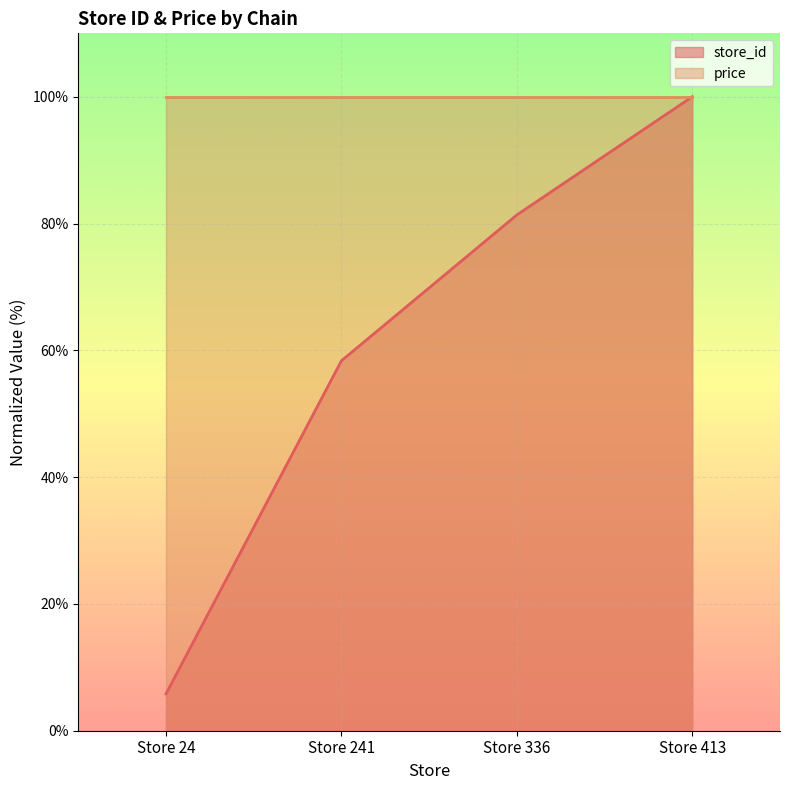

What is the smallest value displayed?

5.8